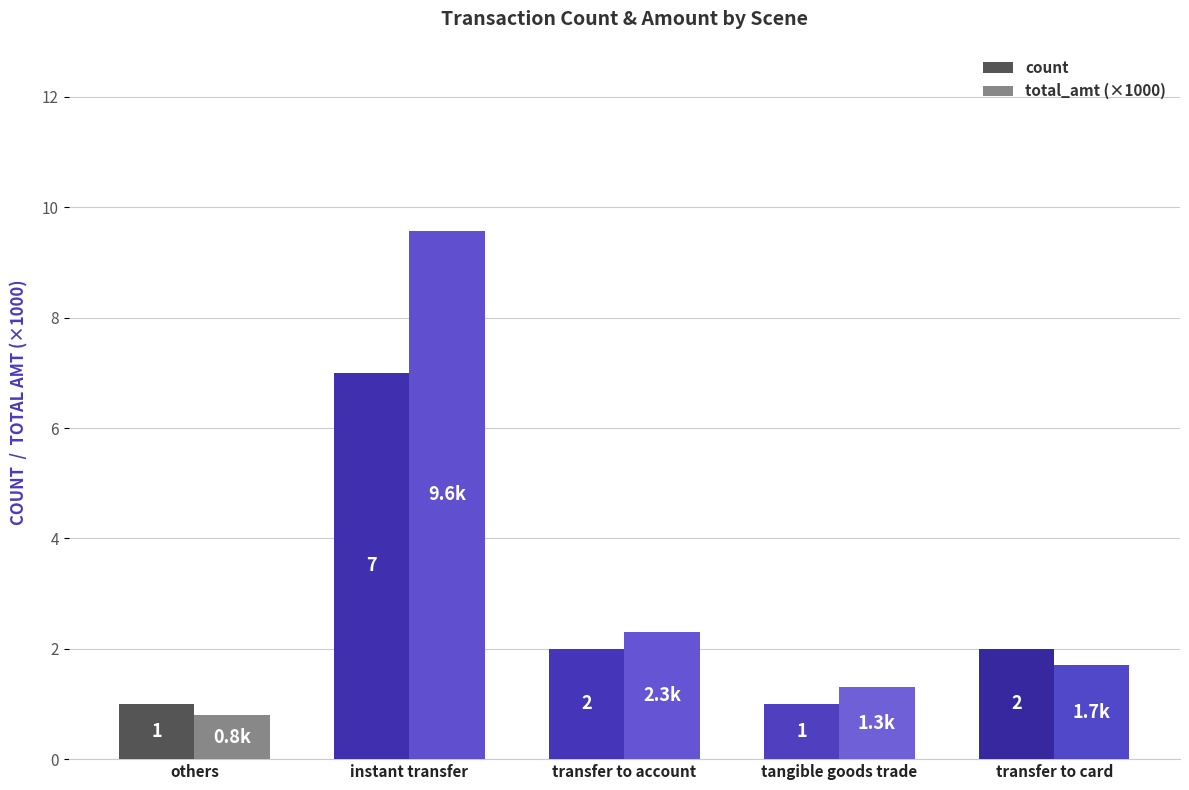

What is the difference between the second highest and second lowest values in the total_amt (×1000) series?

1.0